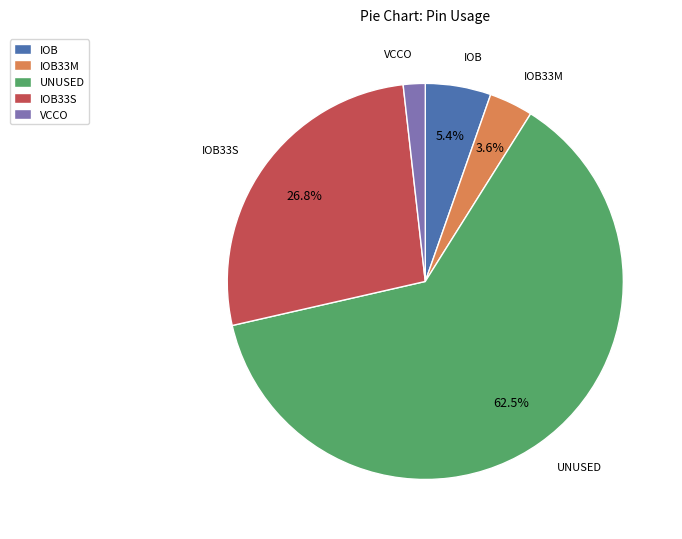

Which category accounts for the majority?

UNUSED